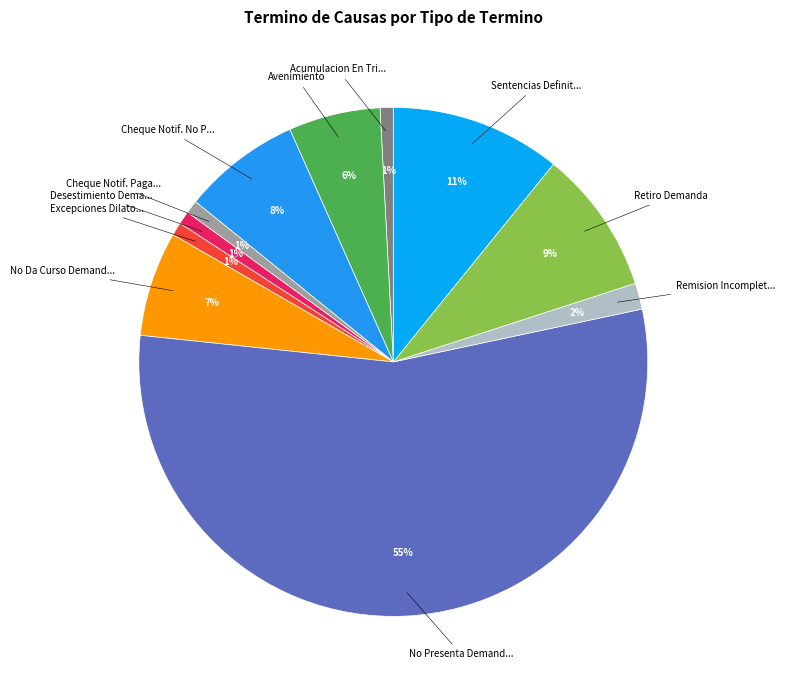

How many segments does this pie chart have?

11